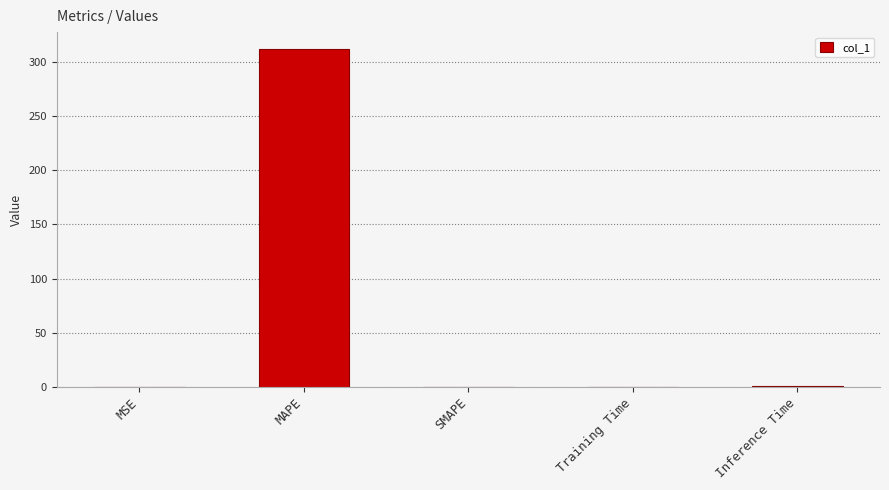

Are the bars horizontal?

No